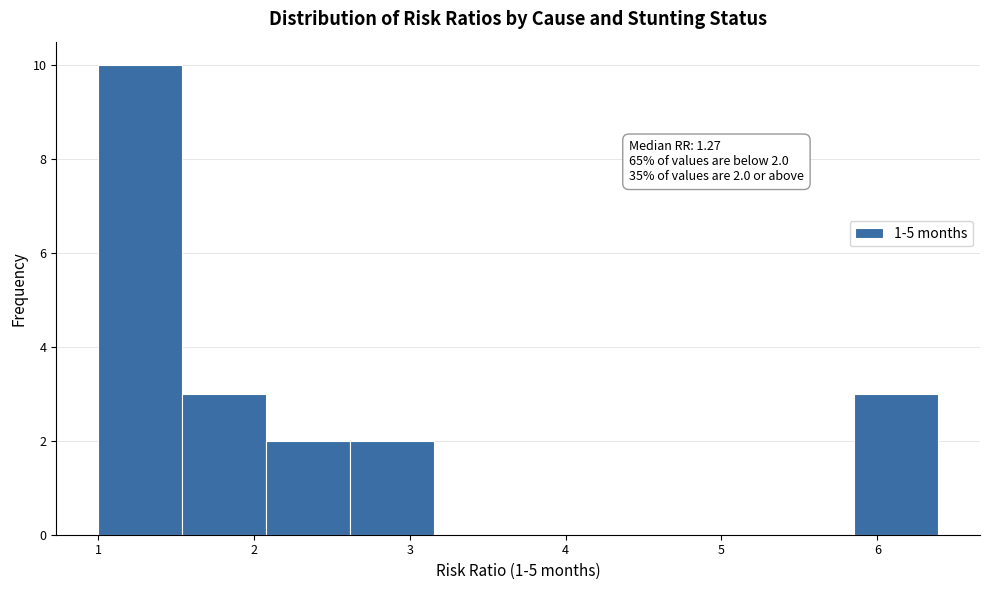

Which range on the x-axis has the tallest bar?

1.0 to 1.5